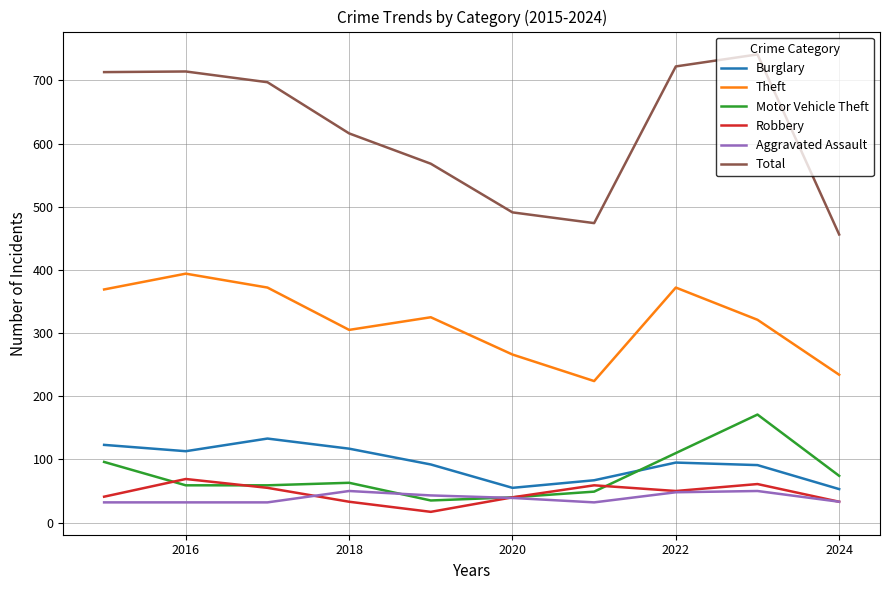

What is the highest value of the Total series?

741